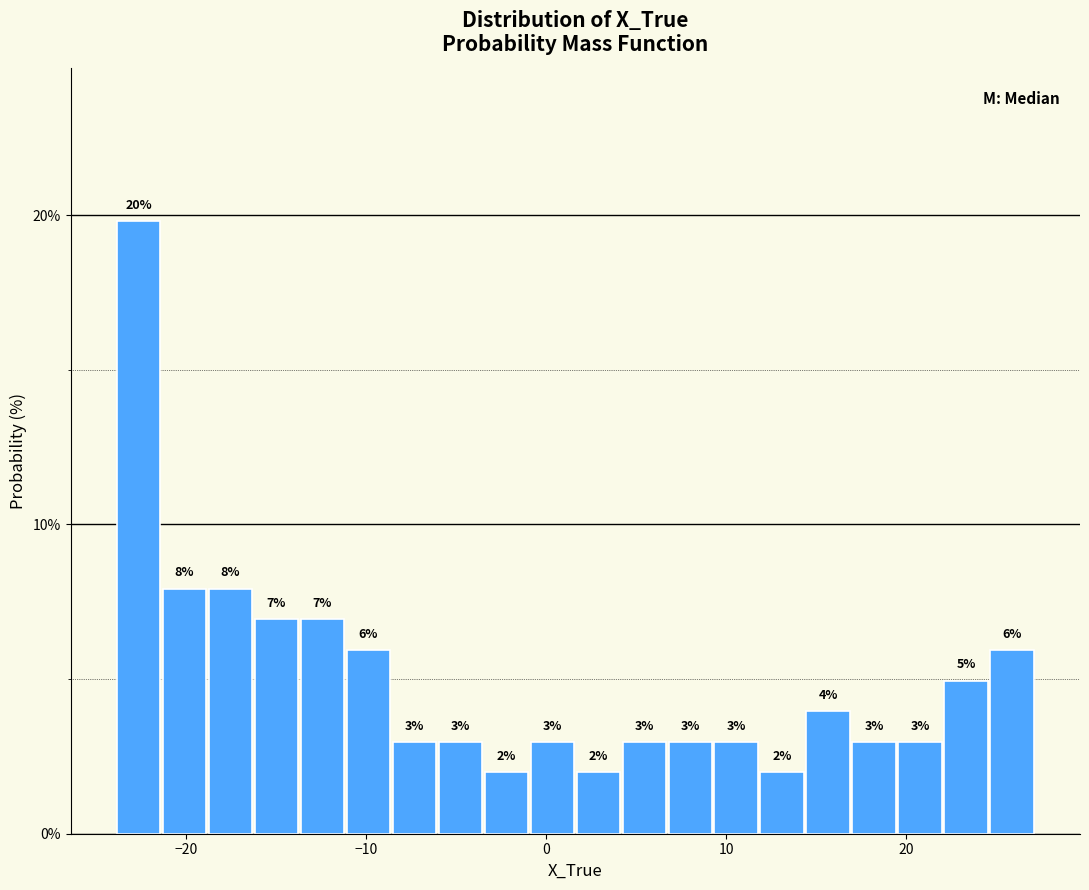

Read against the x-axis, roughly where is the centre of the tallest bar?

-23